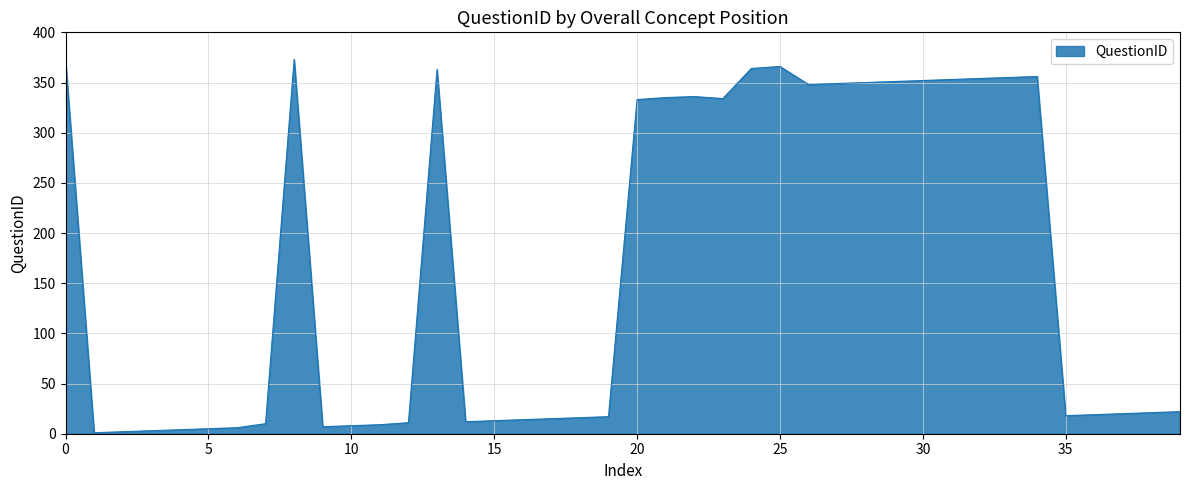

What is the maximum value shown in the chart?

373